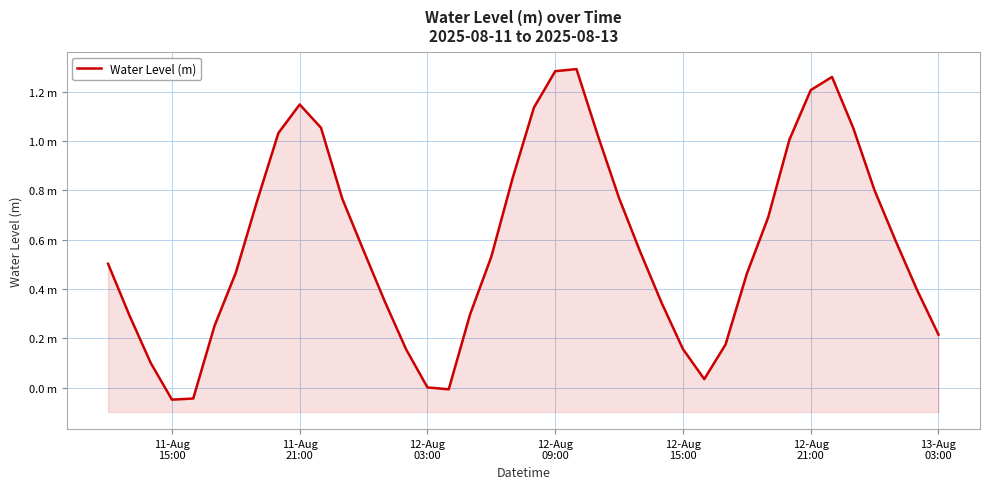

How many values are below 0?

3